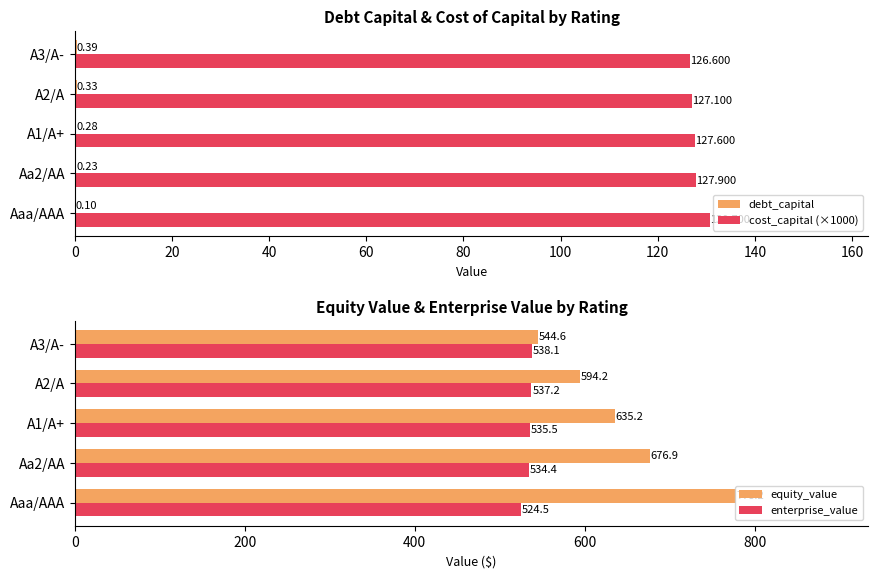

What is the difference between the cost_capital (×1000) values at A1/A+ and Aaa/AAA?

3.1